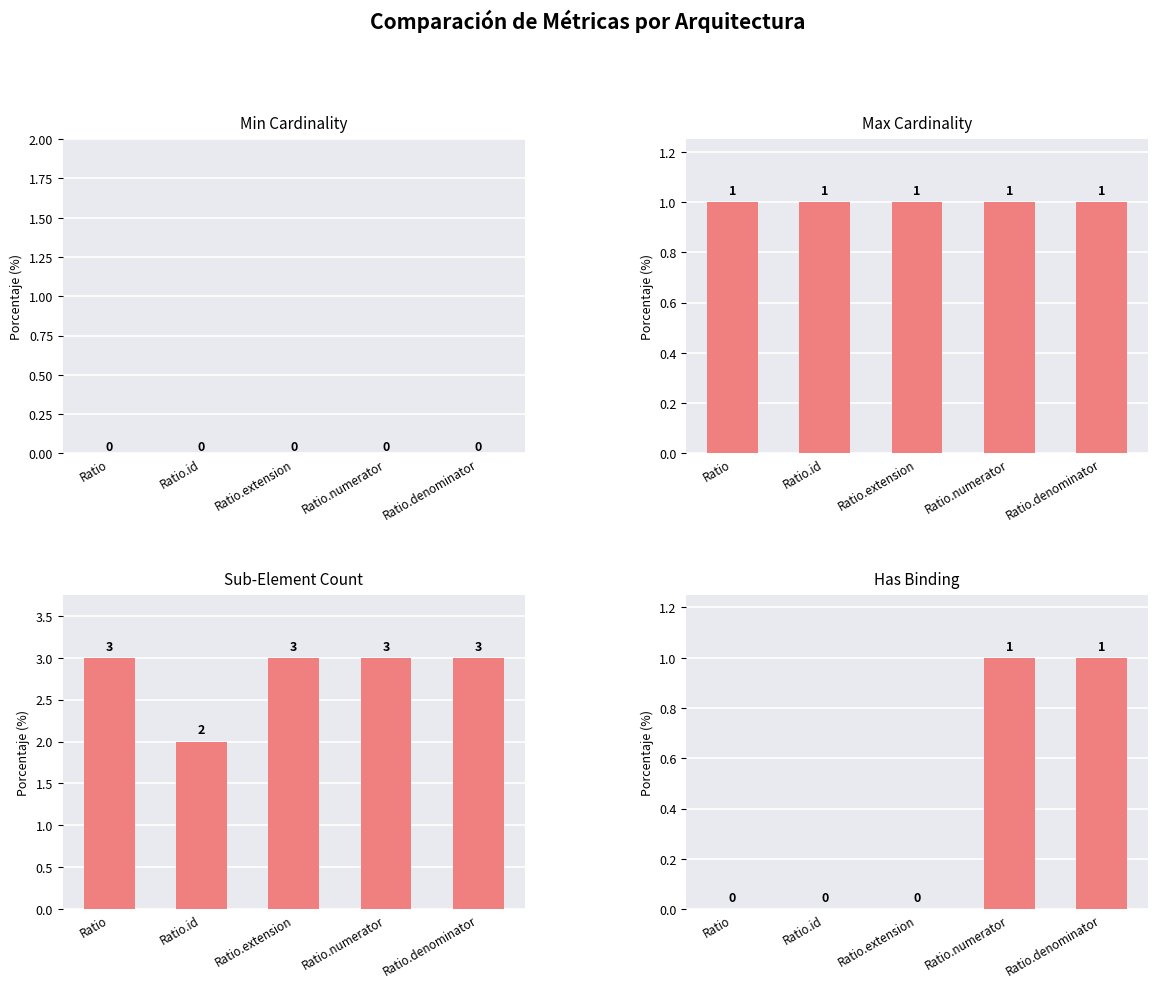

Between Ratio.denominator and Ratio.id, which is larger?

Ratio.denominator